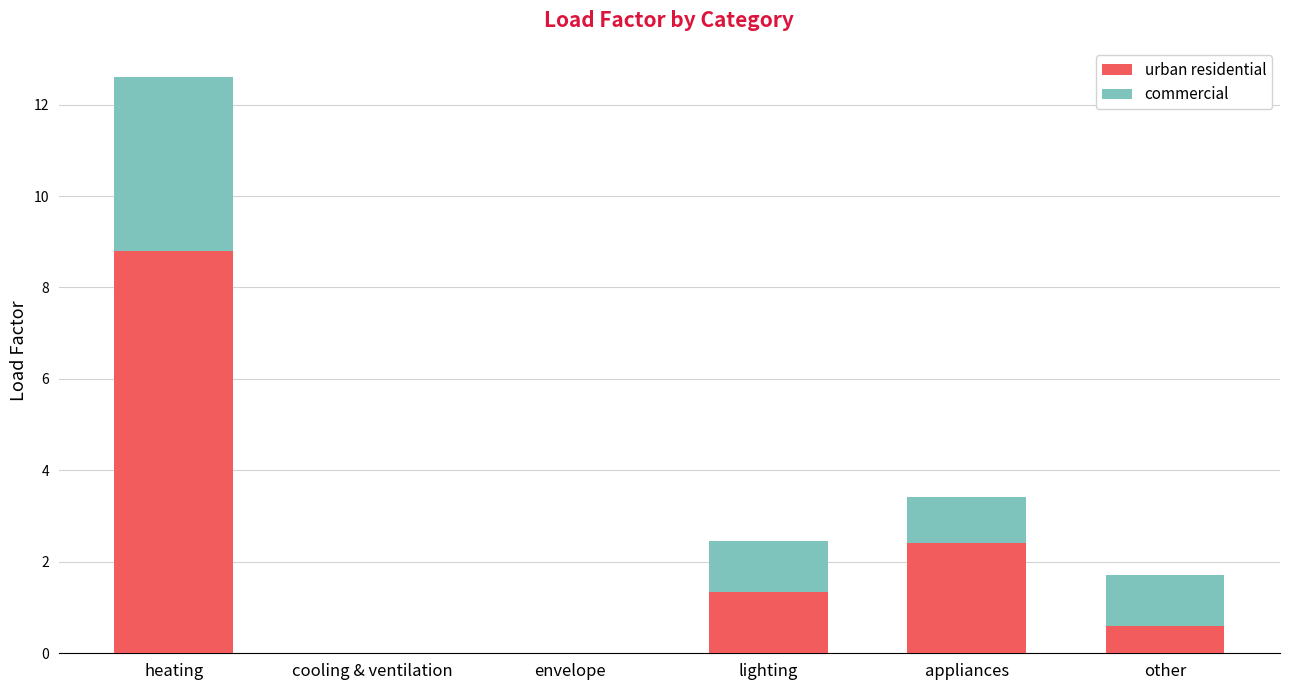

What is the total value across all series at appliances?

3.4